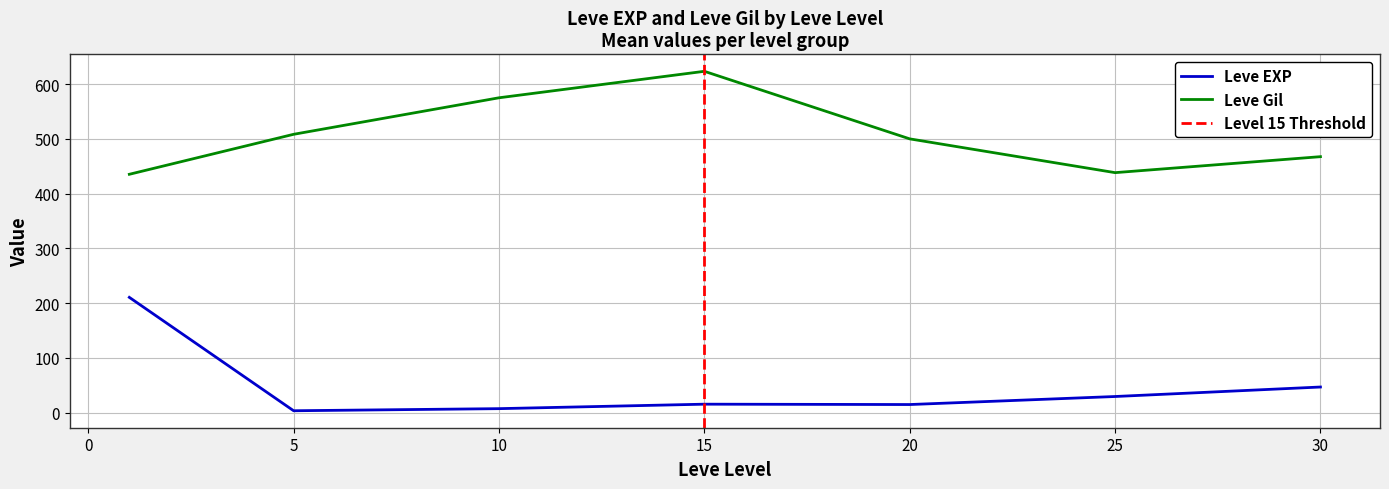

True or false: Leve Gil and Leve EXP intersect in this chart.

False